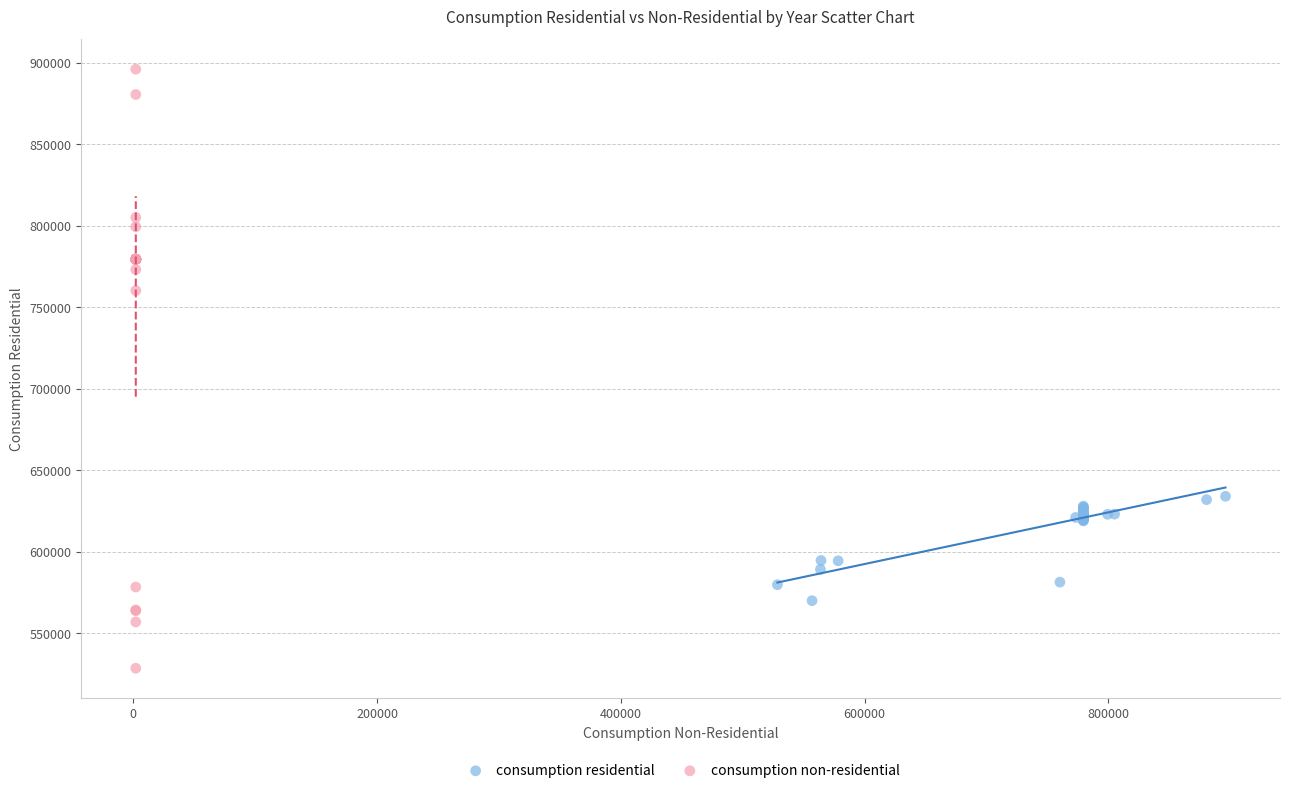

Which series reaches the maximum Y coordinate?

consumption non-residential